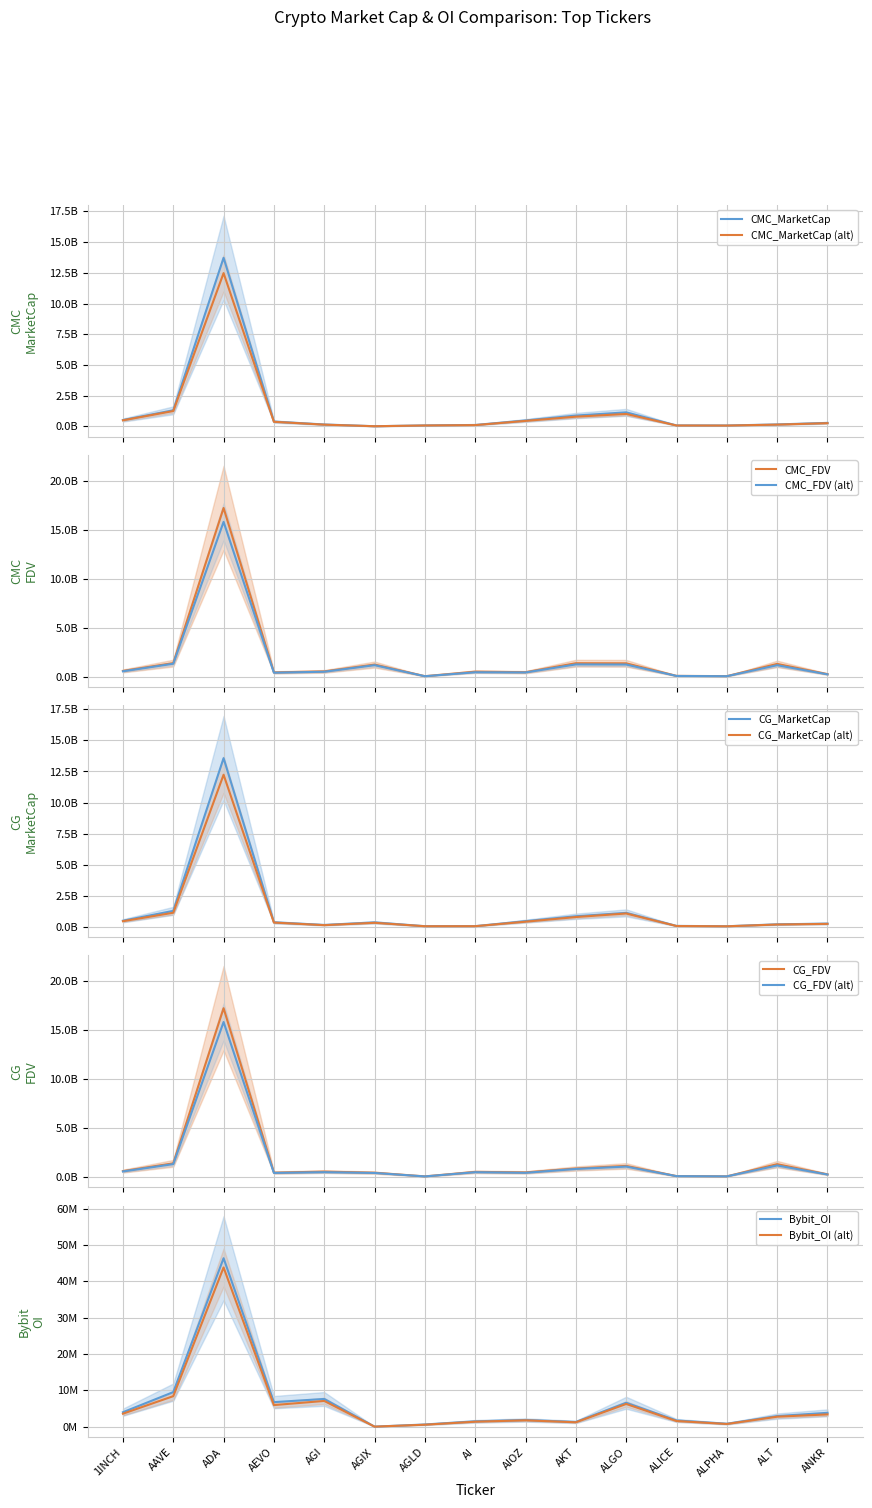

What is the difference between the maximum and second lowest values in the Bybit_OI series?

45779906.0